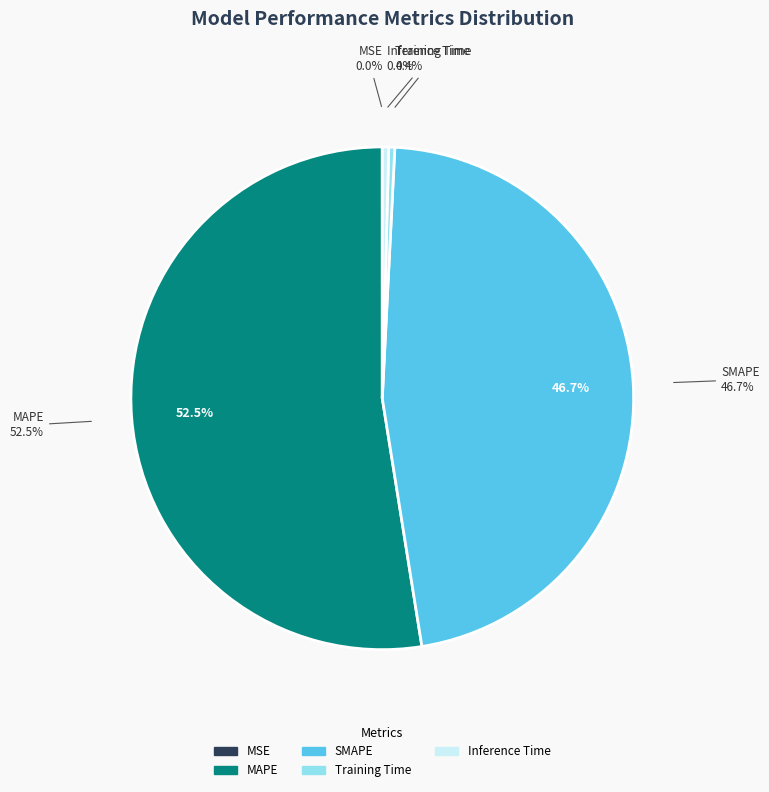

Is Training Time the majority of the pie?

No